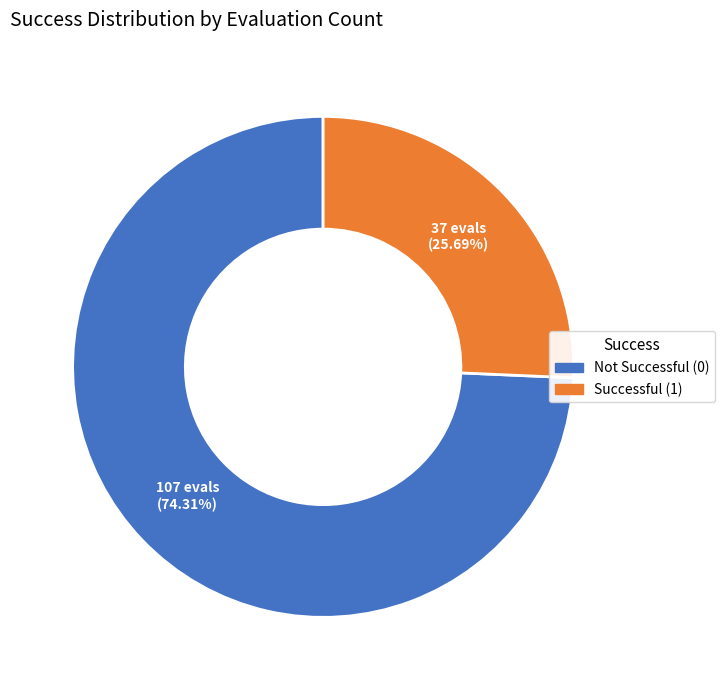

To the nearest percent, what is the difference between the largest and smallest slice percentages?

49%